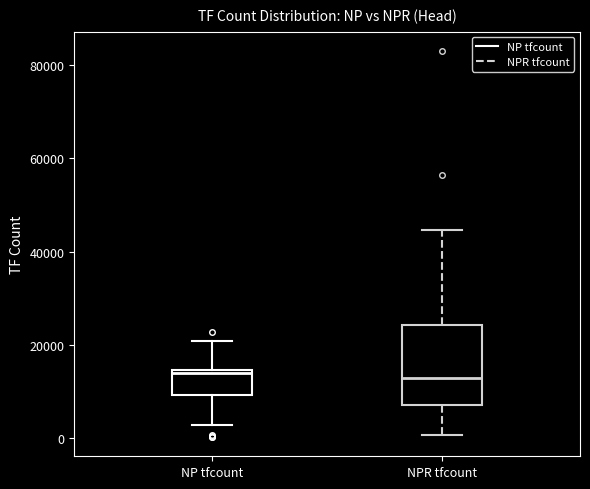

Reading left to right, transcribe this box plot: for each box, give where its median line is, the range the box spans, and where its two whiskers end, as read against the y-axis. The values are not printed on the chart, so give them approximately, as read against the axis.

NP tfcount: median 14000, box 10000 to 14000, whiskers 2000 to 20000
NPR tfcount: median 12000, box 8000 to 24000, whiskers 0 to 44000